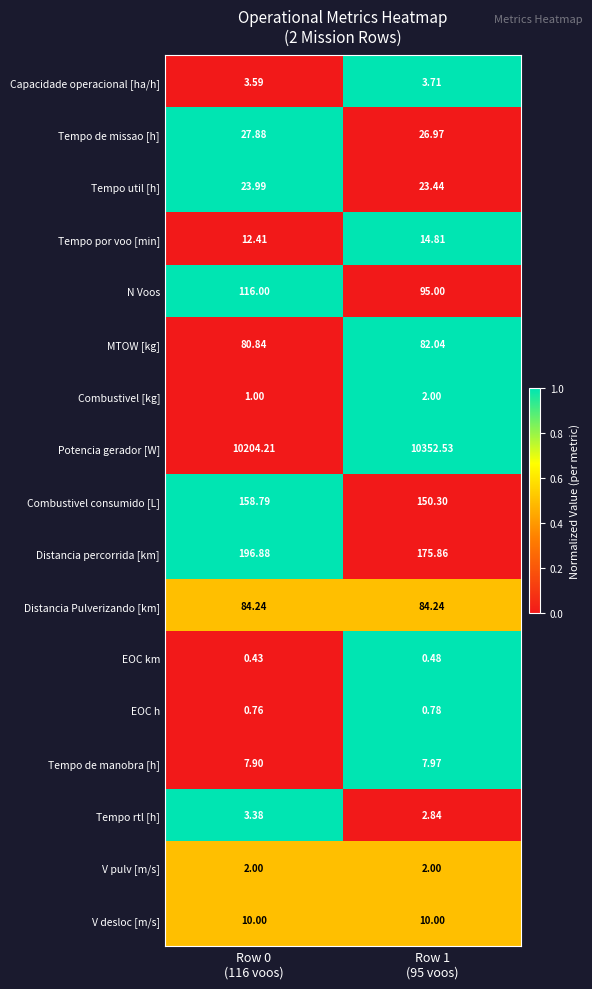

Which series has the largest total across all categories?

Potencia gerador [W]